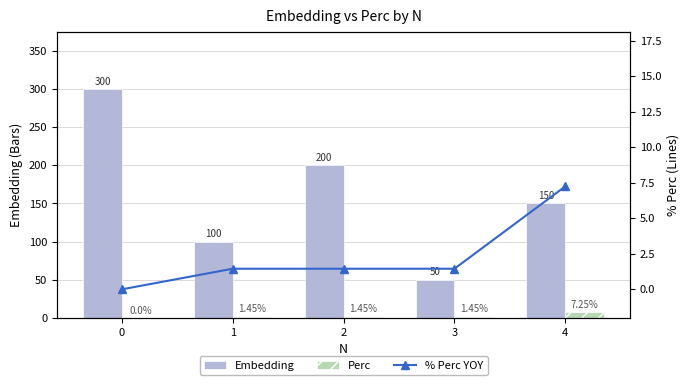

Between 0 and 2, which series saw the biggest shift?

Embedding